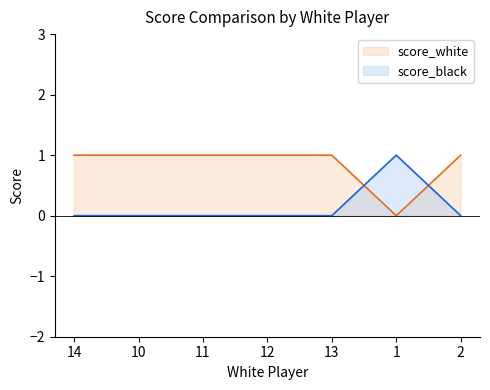

Rank the categories by score_white value from lowest to highest.

1, 14, 10, 11, 12, 13, 2